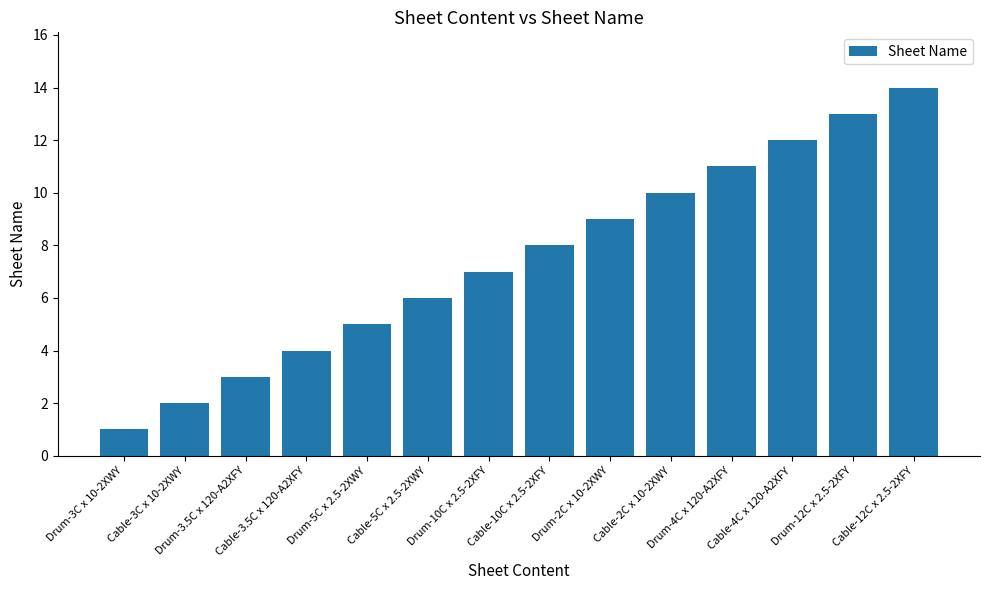

What is the maximum value shown in the chart?

14